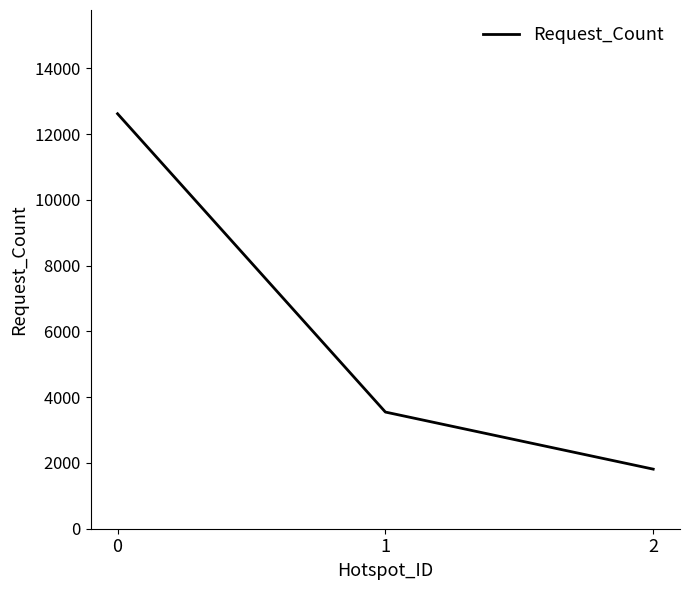

What is the value of the 3rd point from the left?

1812